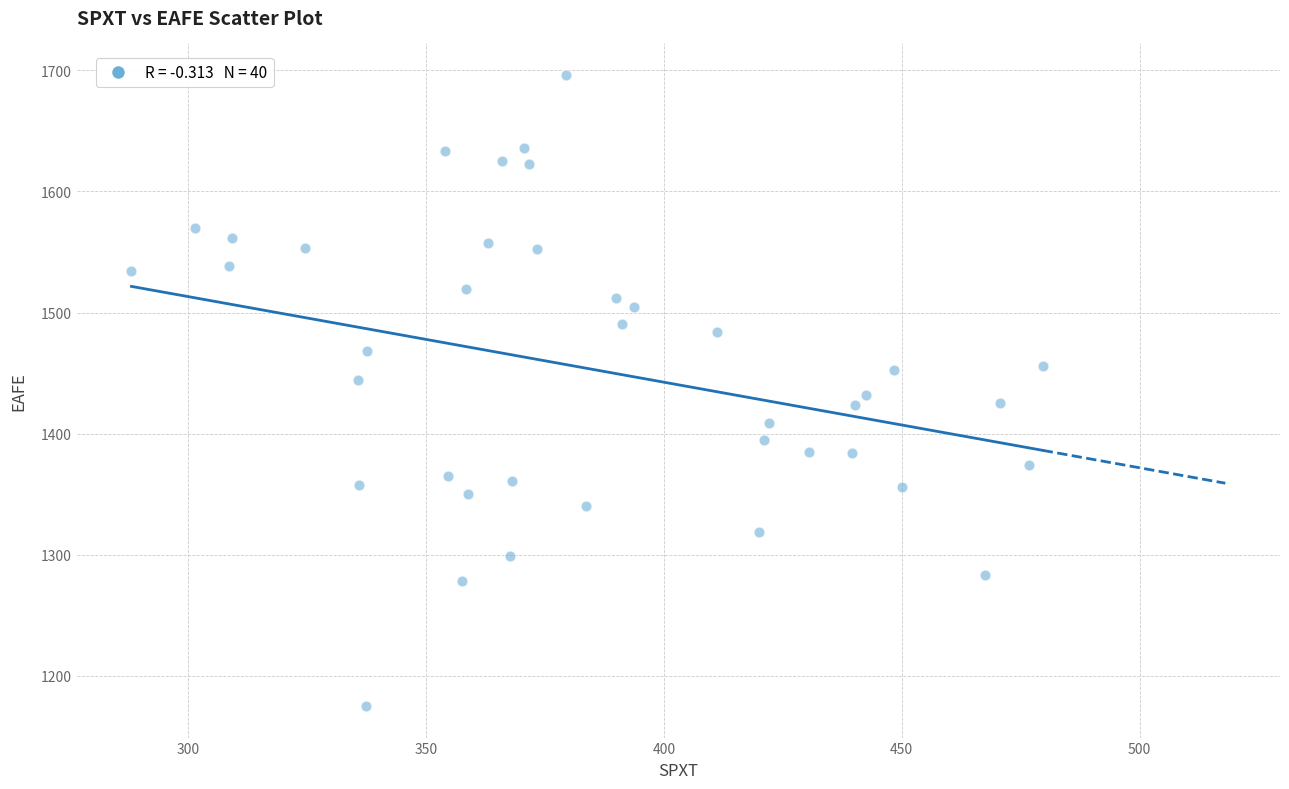

What is the range of X values (max minus min)?

191.5